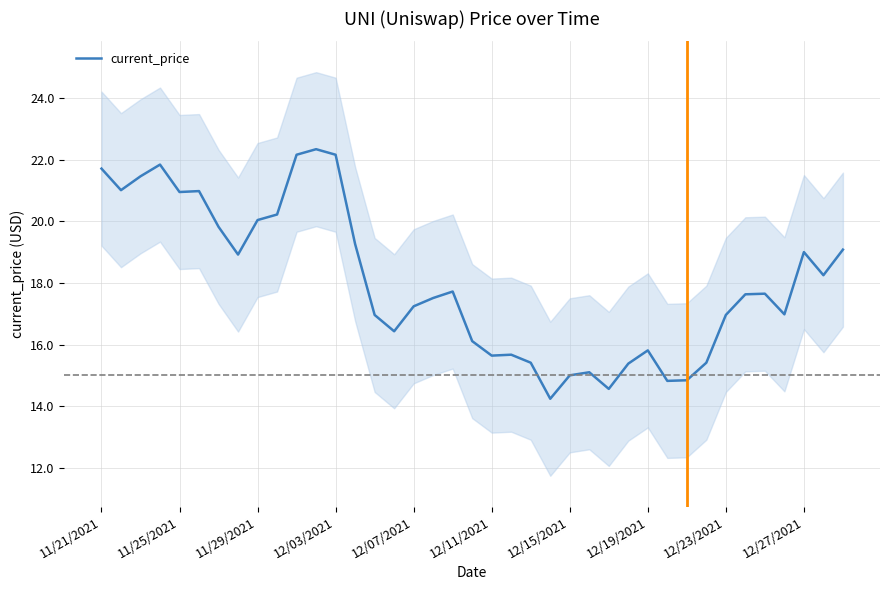

The current_price series shows 17.0 at 12/23/2021. True or false?

True